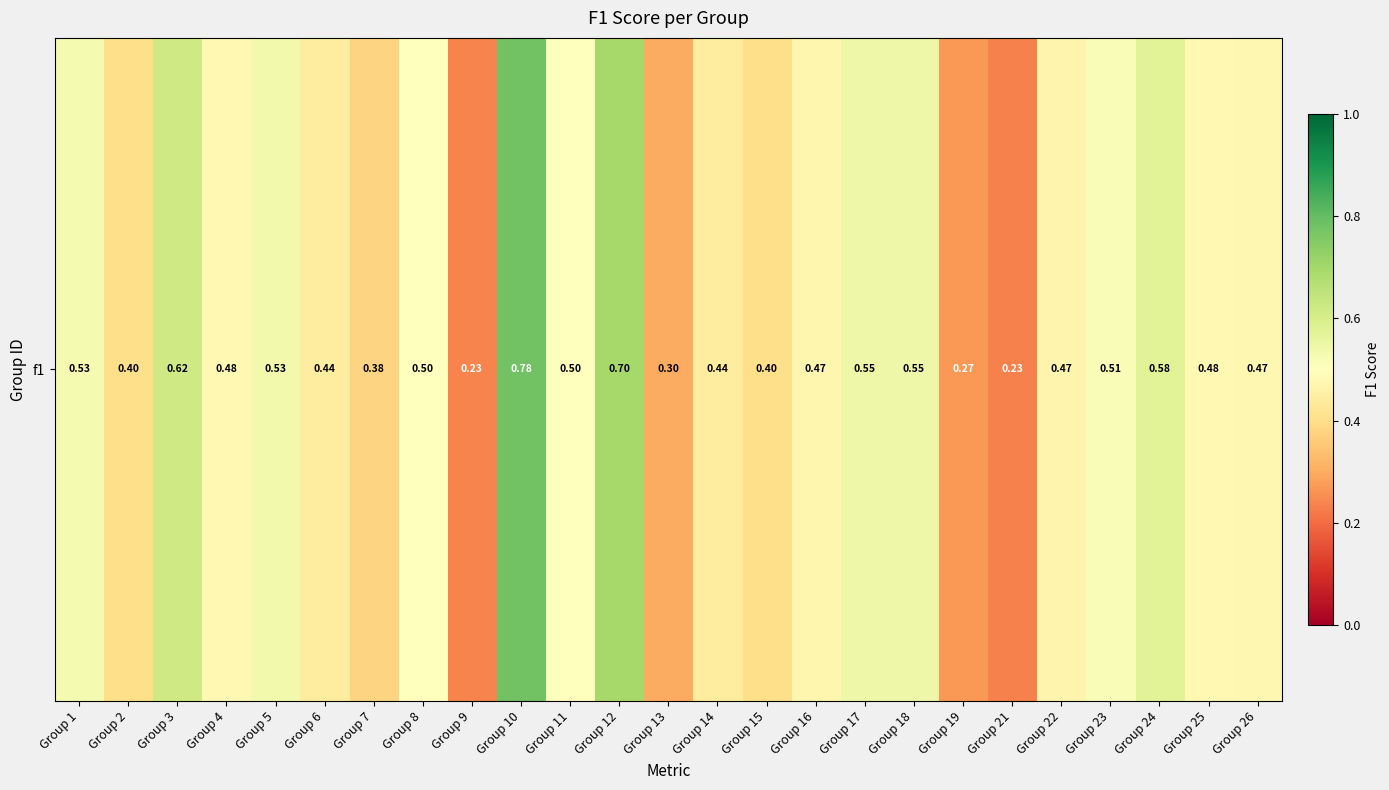

True or false: the data shows 0.5 at Group 26.

True